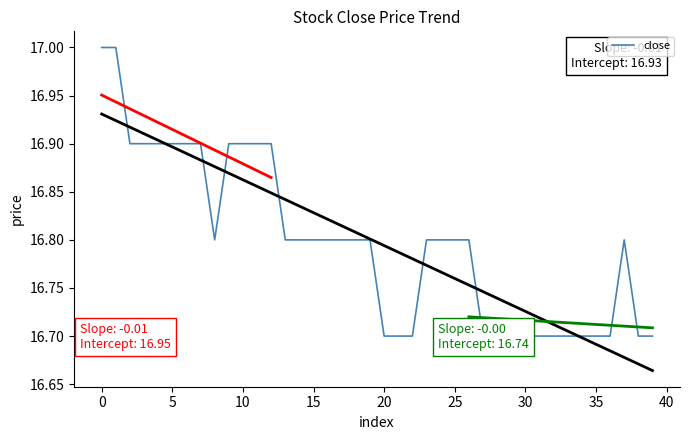

The chart shows a value of 24.6 at 34. True or false?

False